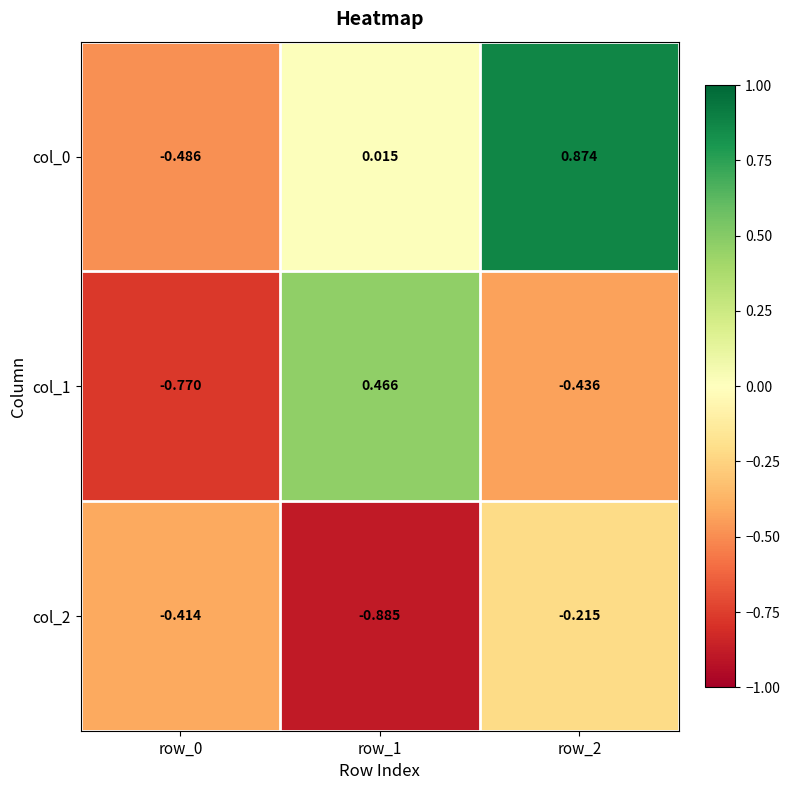

Is the value of col_2 at row_1 greater than the value of col_1 at row_0?

No